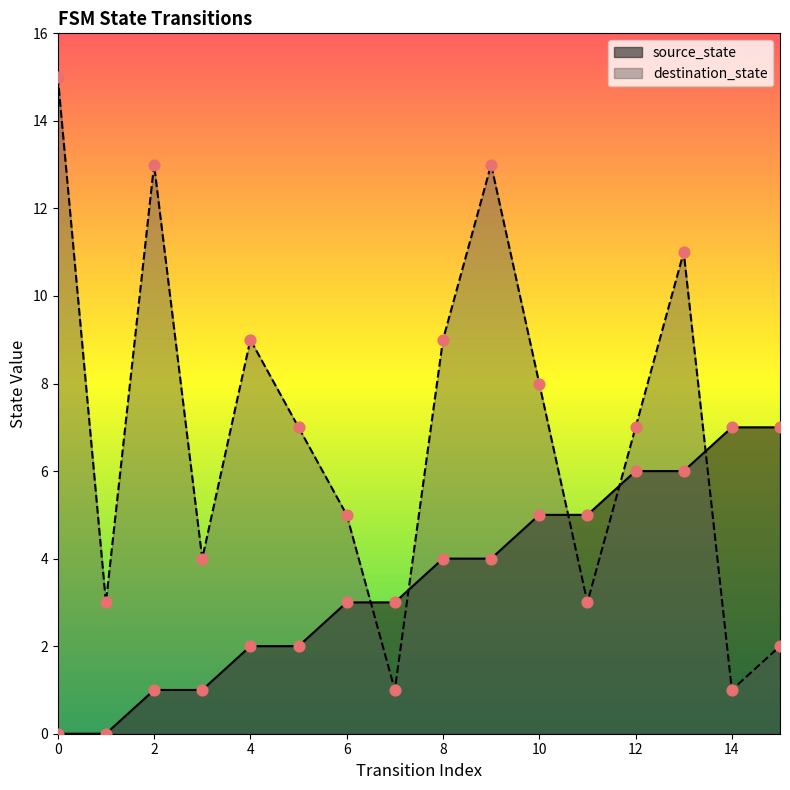

What is the total value across all series at 14?

8